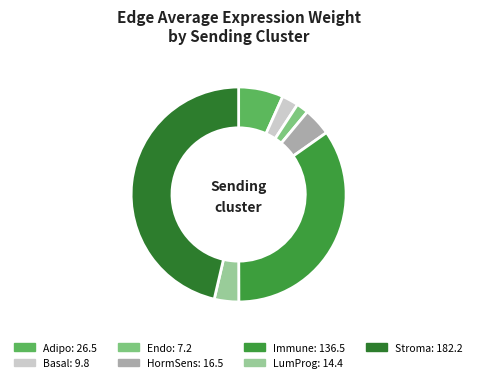

How many segments does this pie chart have?

7